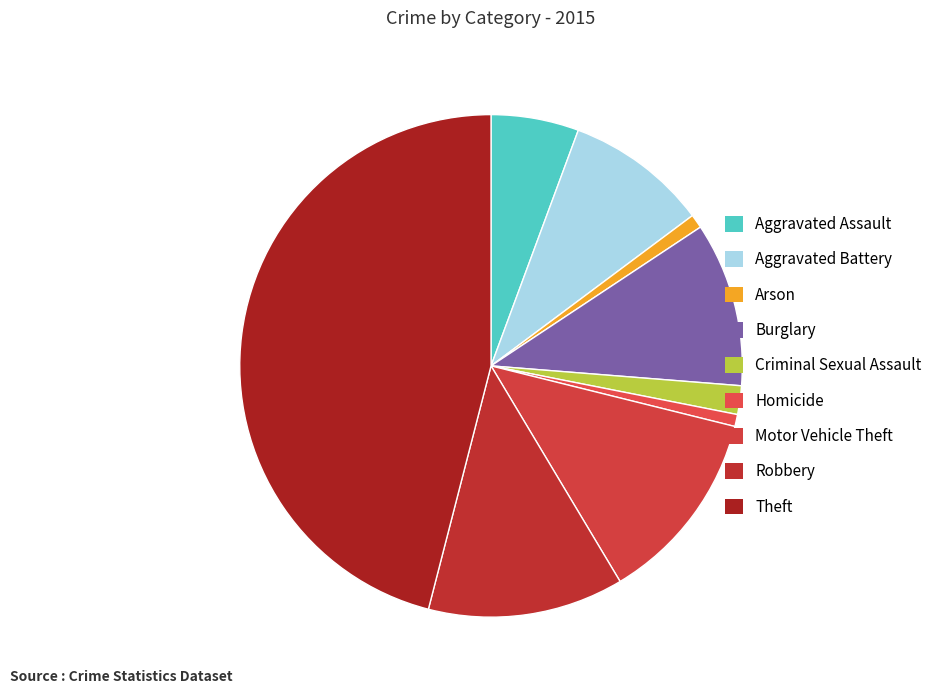

What percentage is NOT represented by Aggravated Assault?

94.4%